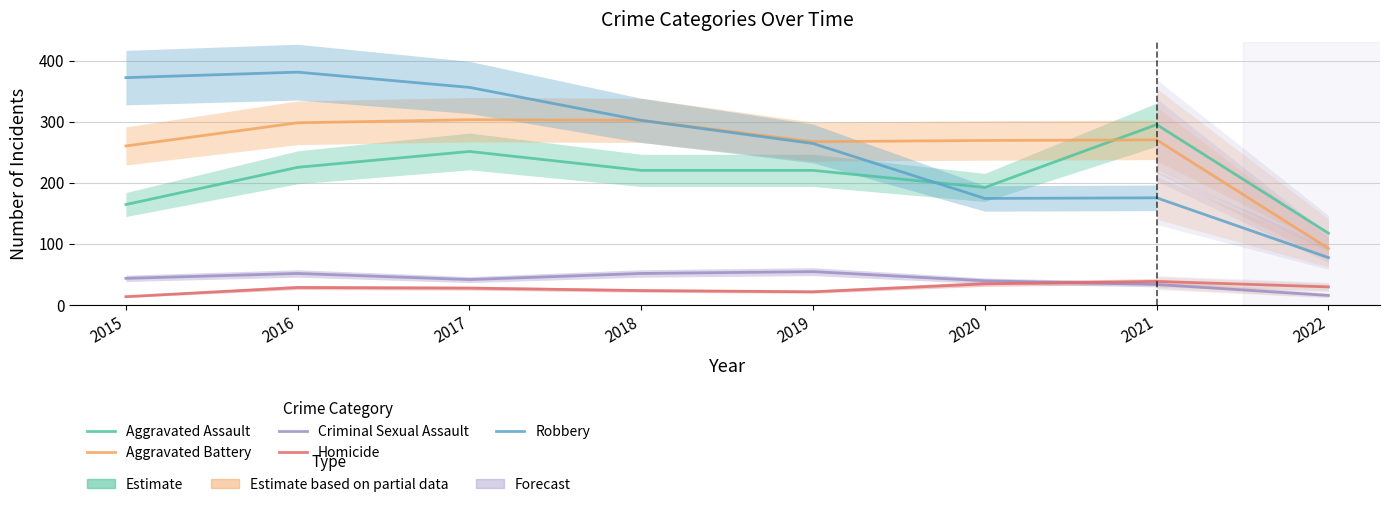

What is the average value of the Homicide series?

26